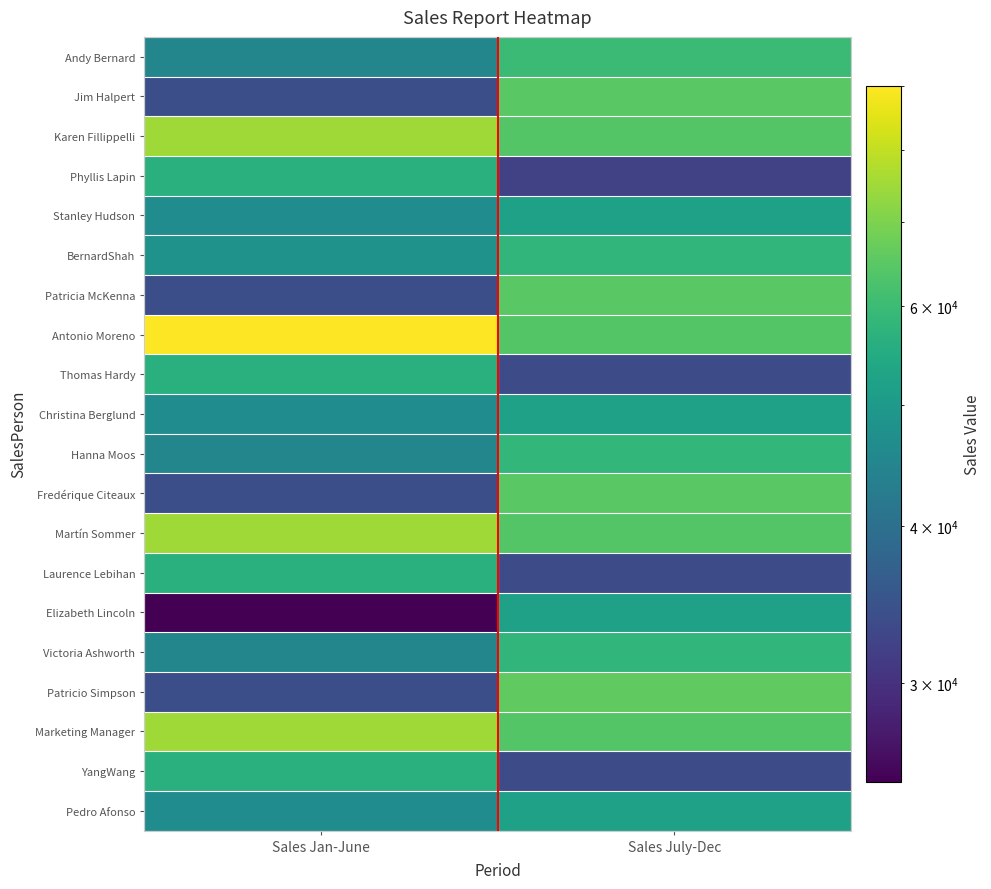

Rank the series at Sales July-Dec from highest to lowest value.

Patricio Simpson, Jim Halpert, Patricia McKenna, Fredérique Citeaux, Karen Fillippelli, Antonio Moreno, Martín Sommer, Marketing Manager, Andy Bernard, Hanna Moos, BernardShah, Victoria Ashworth, Stanley Hudson, Christina Berglund, Elizabeth Lincoln, Pedro Afonso, Thomas Hardy, Laurence Lebihan, YangWang, Phyllis Lapin